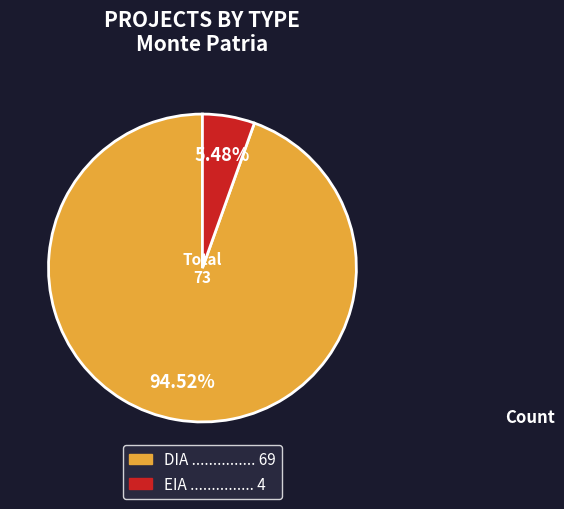

Is there a majority slice in this chart?

Yes